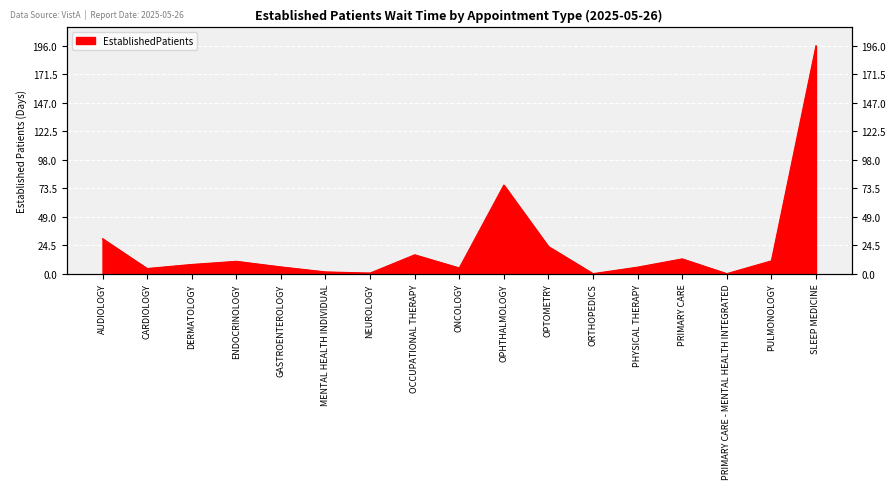

What position from the right is DERMATOLOGY?

15